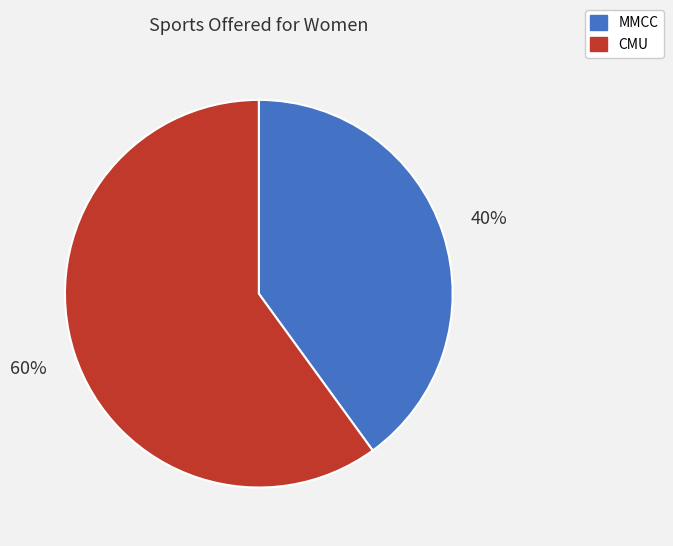

Is it true that CMU is 60% of the pie?

True